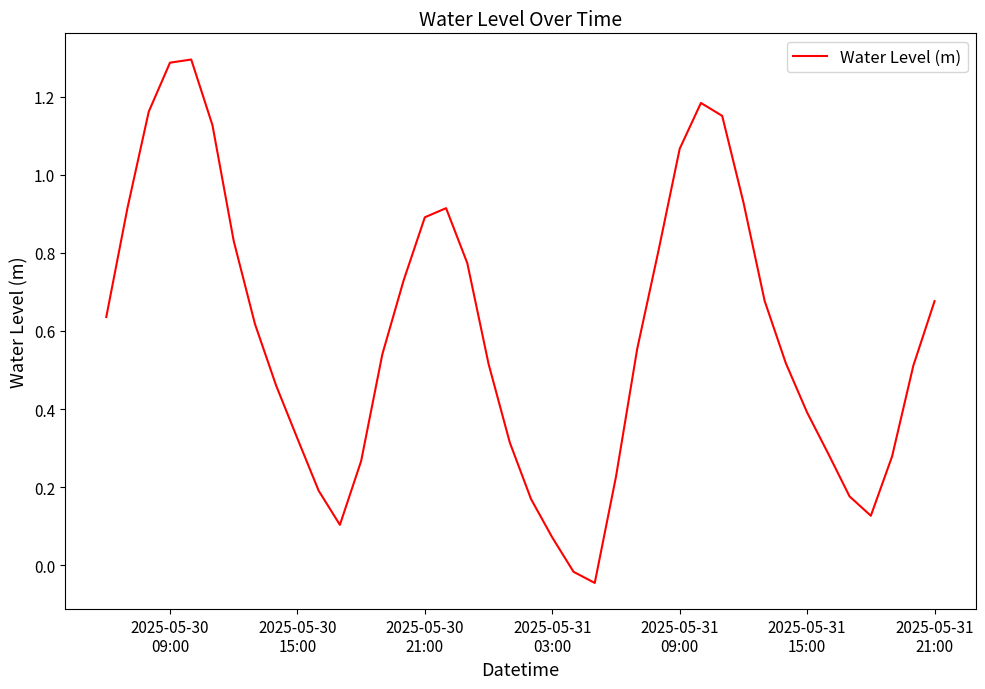

How many lines are shown in the chart?

1